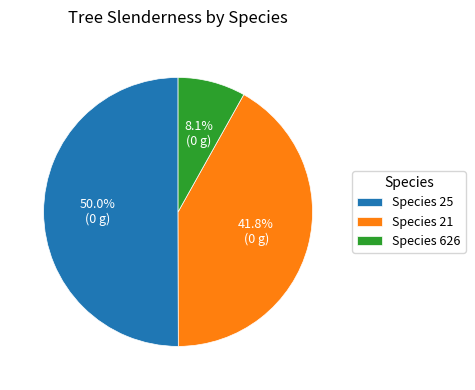

What is the total percentage of Species 626 and Species 25?

58.2%